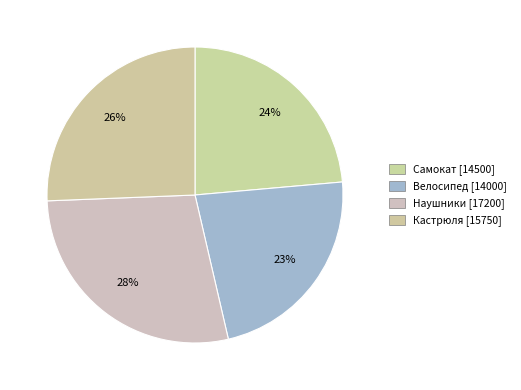

Is it true that Велосипед is 23% of the pie?

True